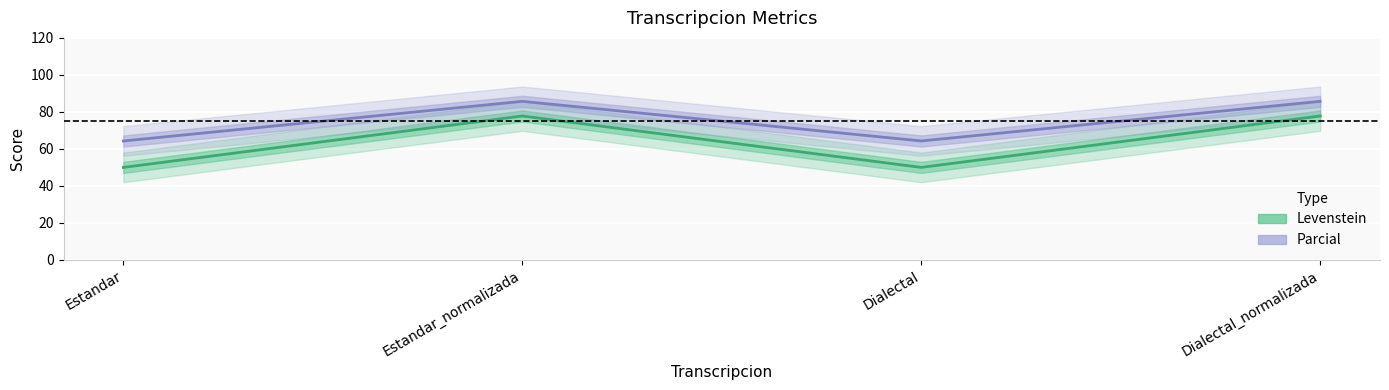

True or false: Levenstein and Parcial cross at least once.

False